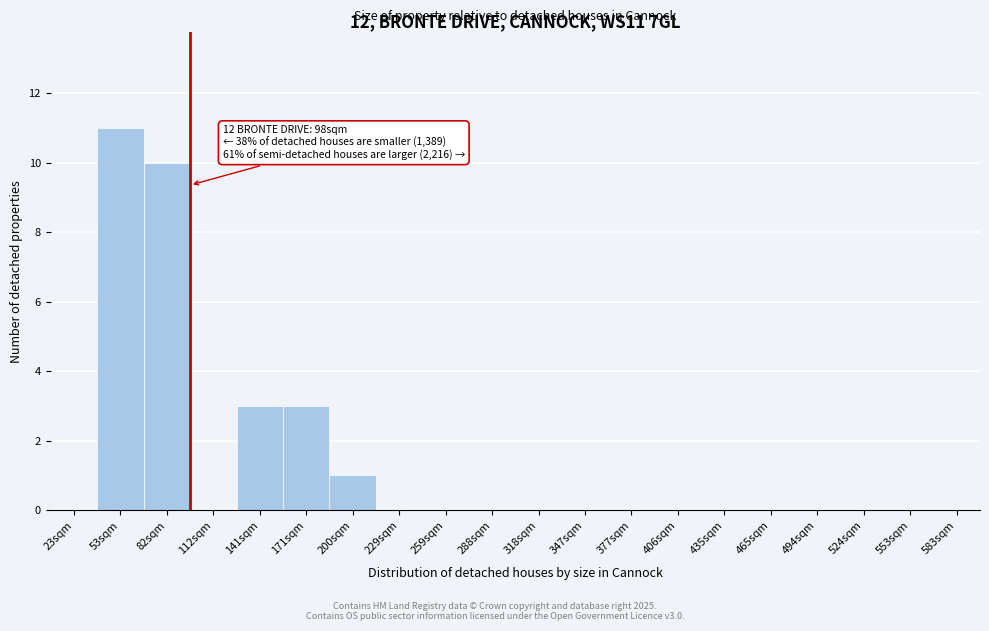

Reading right to left, extract all data points from this chart.

583sqm=0	553sqm=0	524sqm=0	494sqm=0	465sqm=0	435sqm=0	406sqm=0	377sqm=0	347sqm=0	318sqm=0	288sqm=0	259sqm=0	229sqm=0	200sqm=1	171sqm=3	141sqm=3	112sqm=0	82sqm=10	53sqm=11	23sqm=0